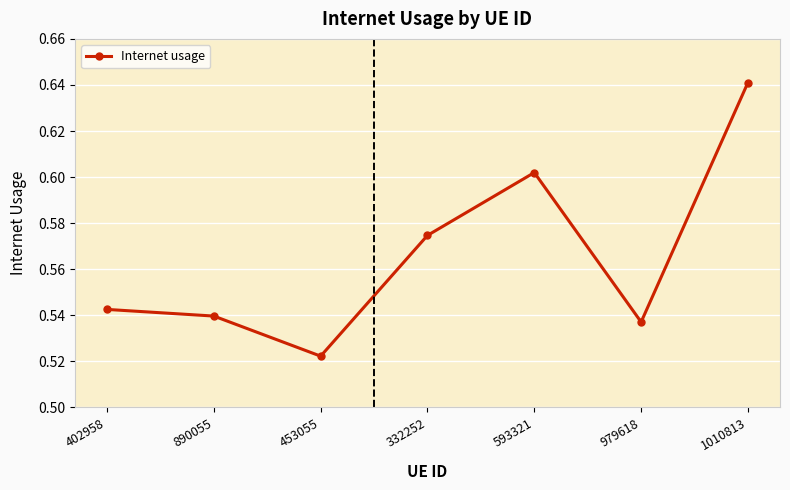

What is the difference between the maximum and second lowest values?

0.1